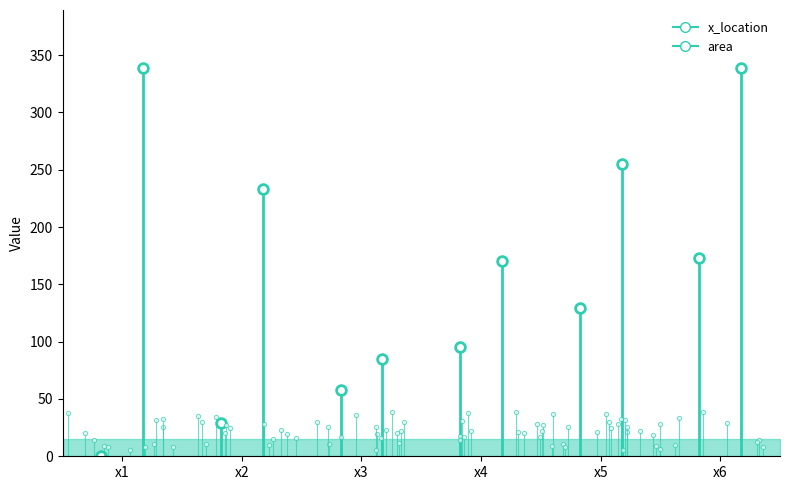

Rank the series by their average value, from lowest to highest.

x_location, area